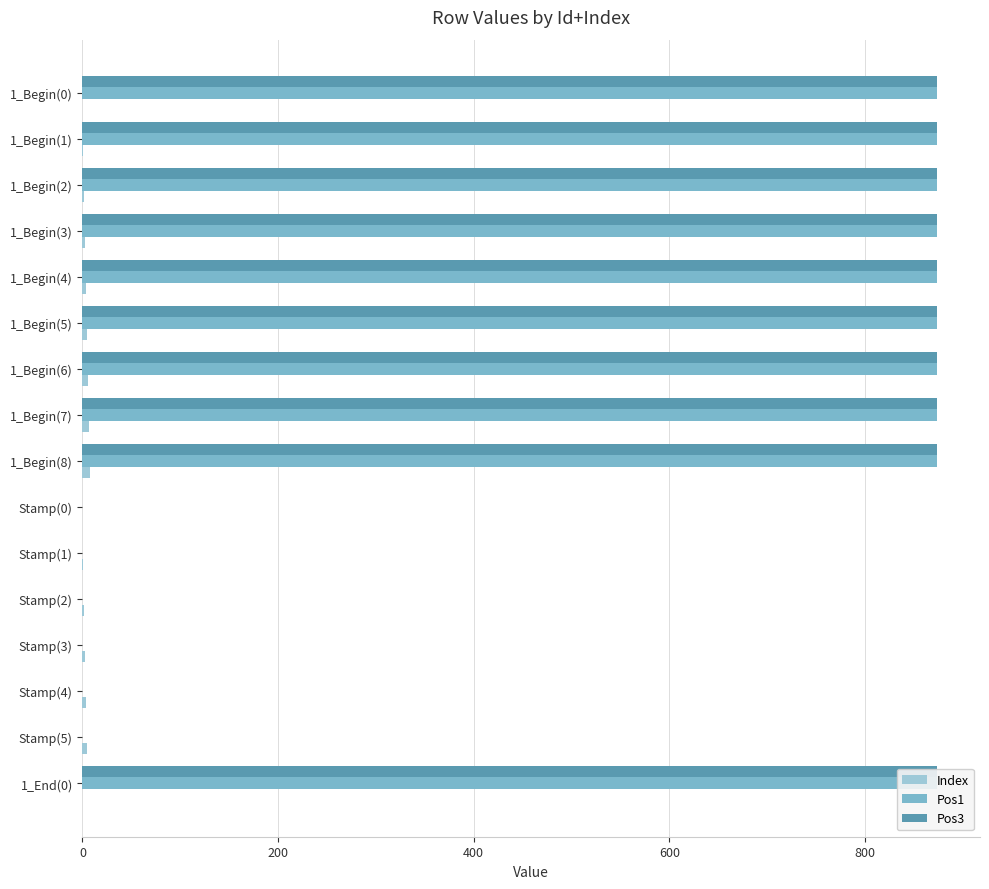

What is the sum of all Index values?

51